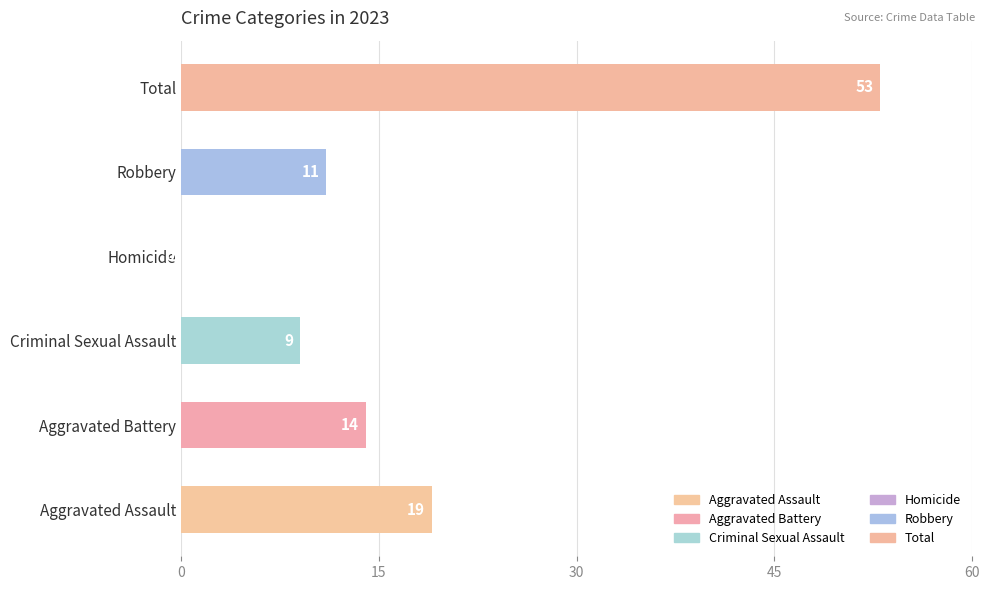

Between Robbery and Aggravated Assault, which is larger?

Aggravated Assault